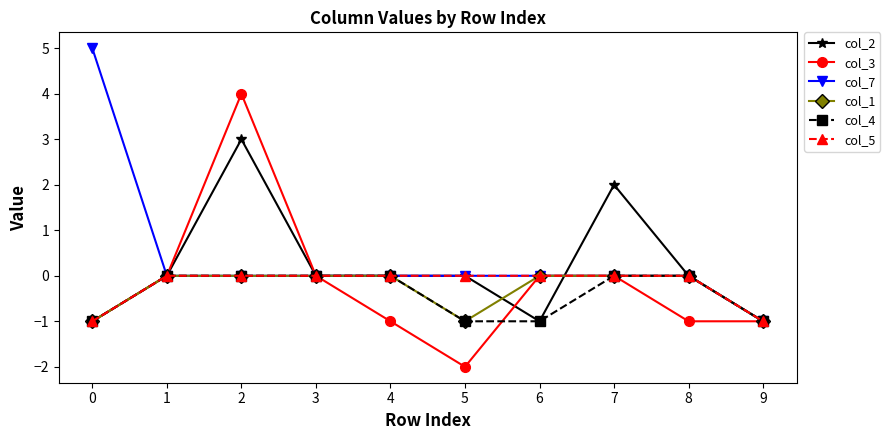

Reading right to left, what are all the values shown in this chart?

col_2: 9=-1	8=0	7=2	6=-1	5=0	4=0	3=0	2=3	1=0	0=-1
col_3: 9=-1	8=-1	7=0	6=0	5=-2	4=-1	3=0	2=4	1=0	0=-1
col_7: 9=-1	8=0	7=0	6=0	5=0	4=0	3=0	2=0	1=0	0=5
col_1: 9=-1	8=0	7=0	6=0	5=-1	4=0	3=0	2=0	1=0	0=-1
col_4: 9=-1	8=0	7=0	6=-1	5=-1	4=0	3=0	2=0	1=0	0=-1
col_5: 9=-1	8=0	7=0	6=0	5=0	4=0	3=0	2=0	1=0	0=-1